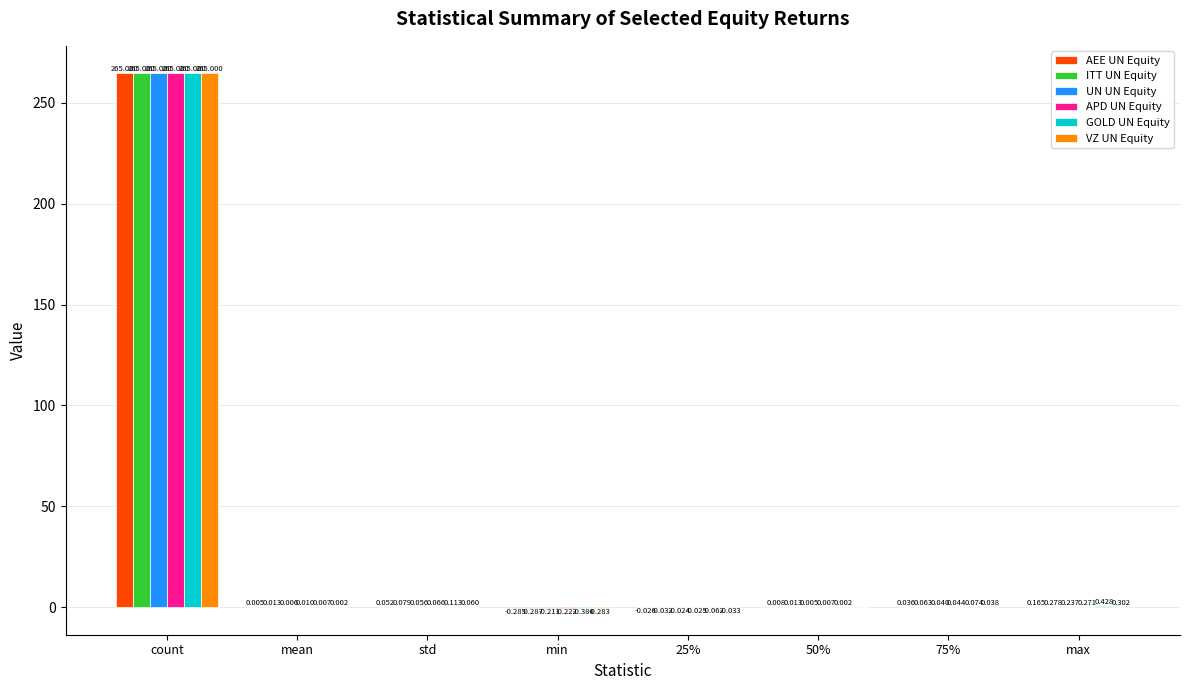

What is the sum of all GOLD UN Equity values?

265.2